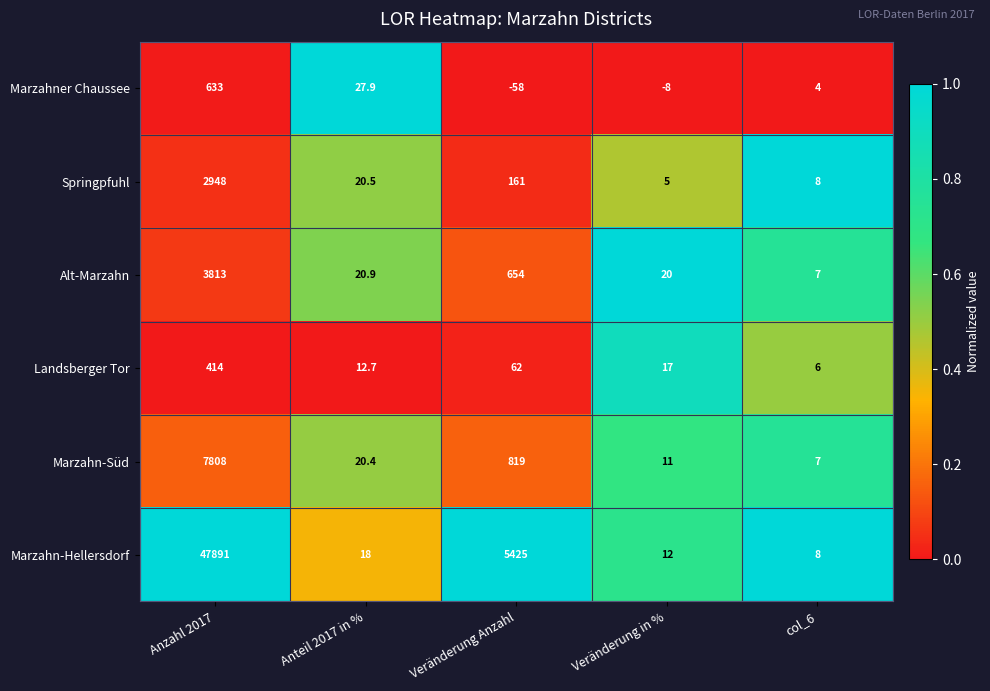

The value of Landsberger Tor at Anteil 2017 in % is 12.7. True or false?

True